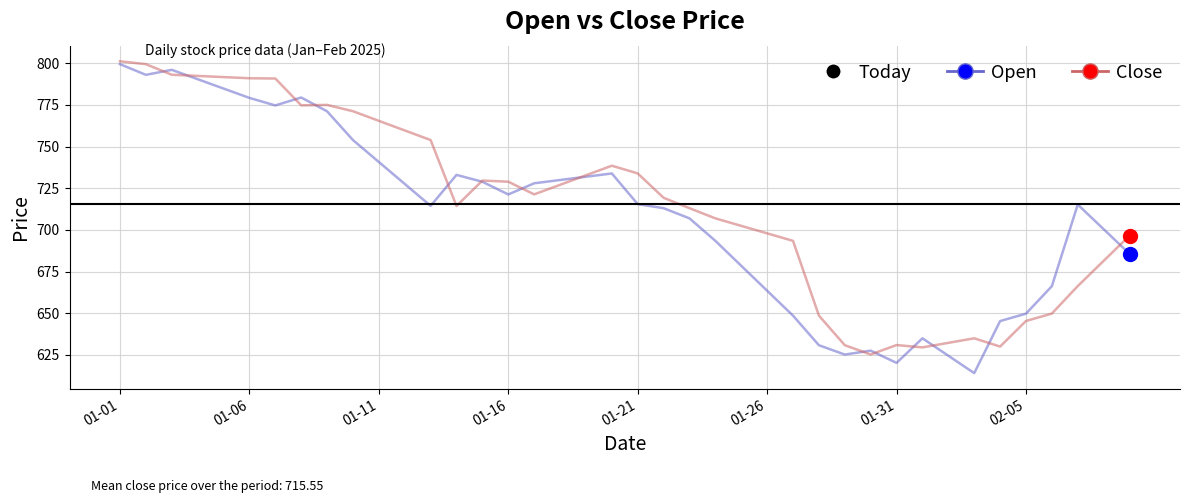

Rank the series by their maximum value, from highest to lowest.

Close, Open